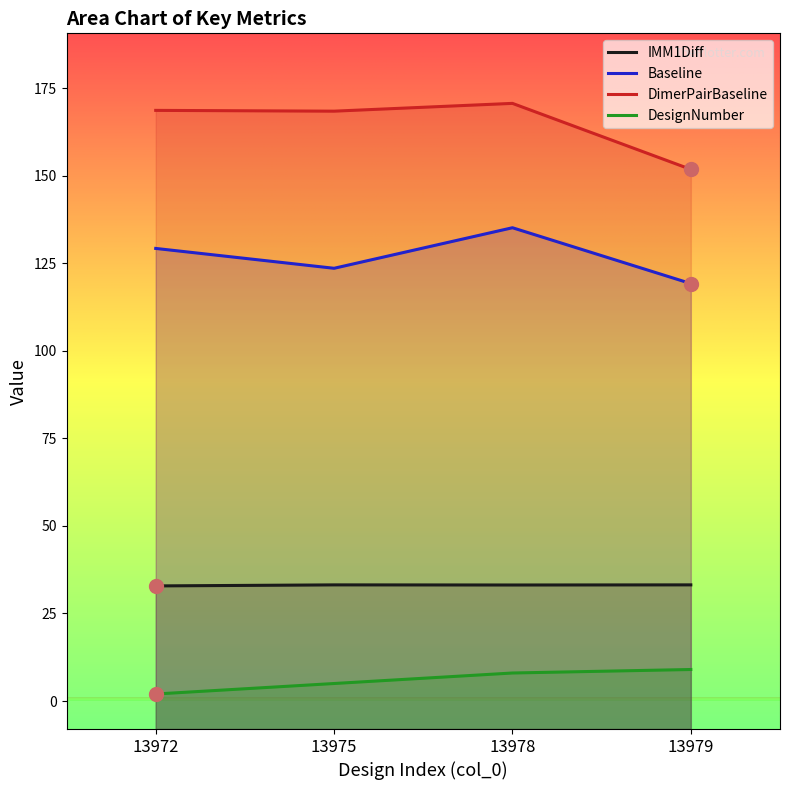

What is the sum of all Baseline values?

507.1